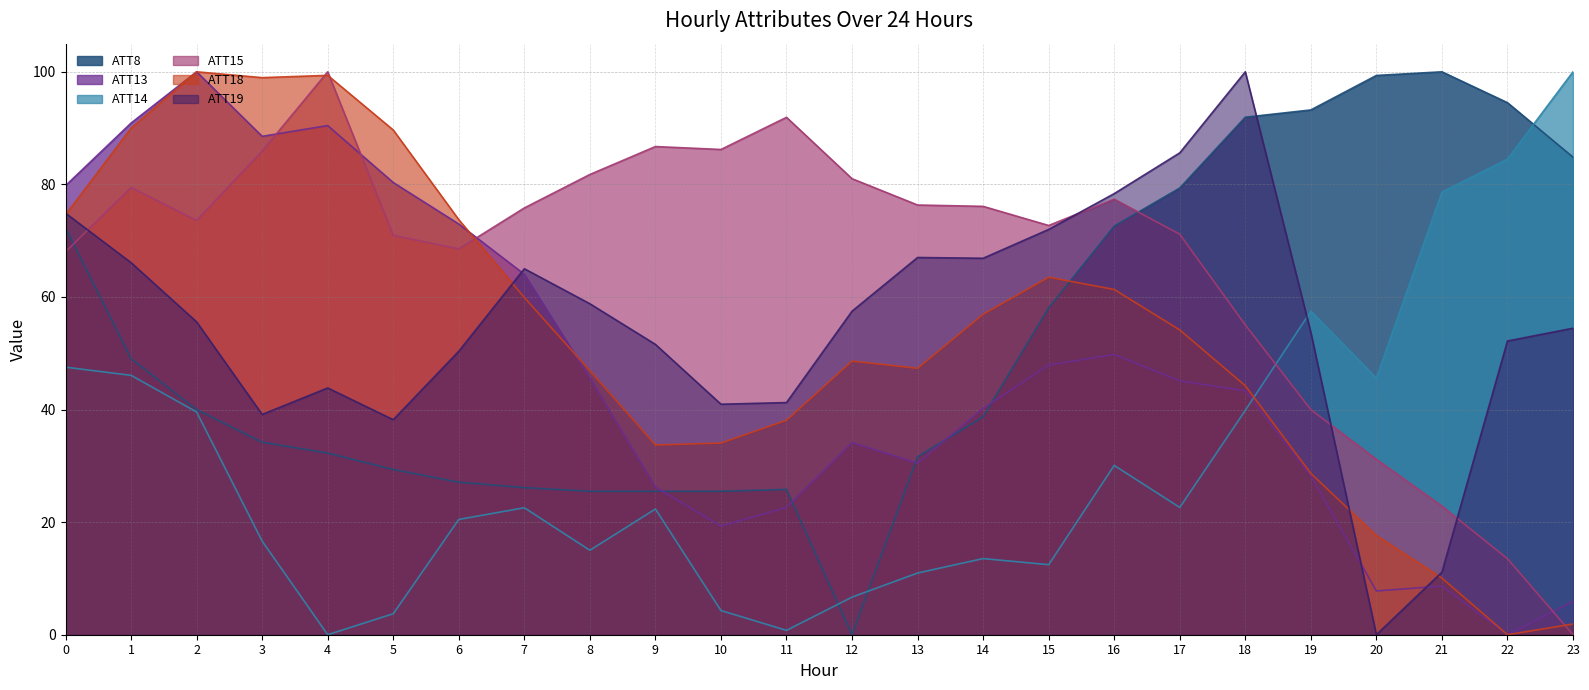

List the series in order of their peak value, lowest first.

ATT8, ATT13, ATT14, ATT15, ATT18, ATT19